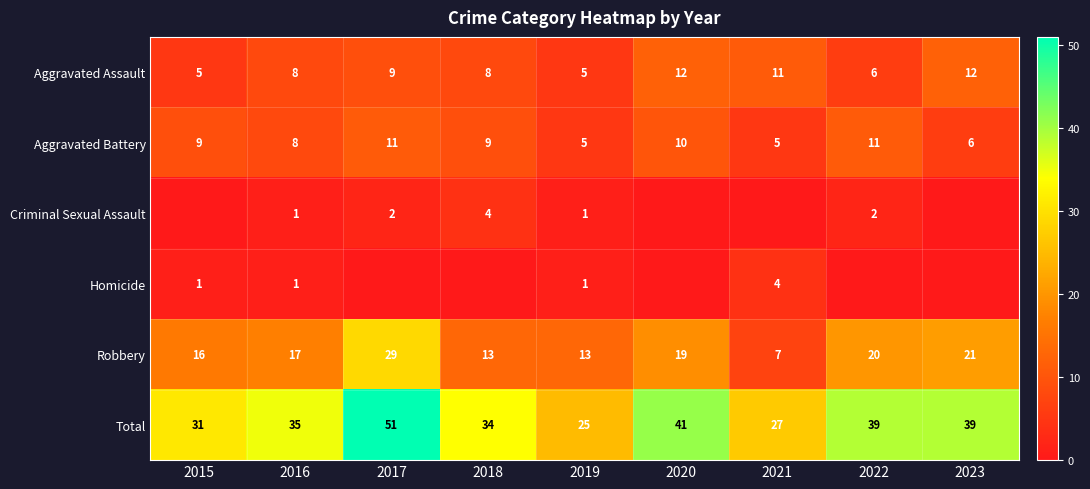

True or false: Total has a value of 41 at 2020.

True